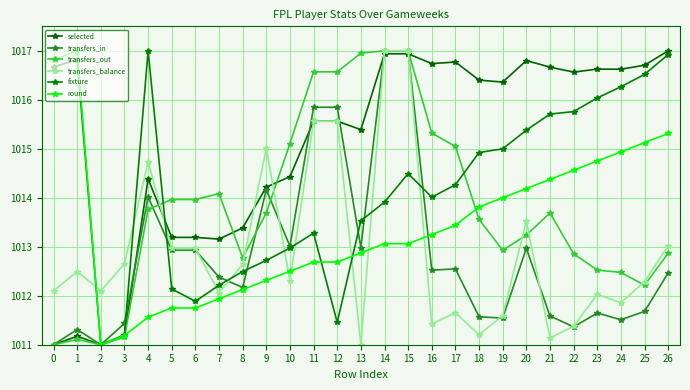

Is the value of transfers_out at 7 greater than the value of transfers_balance at 5?

Yes